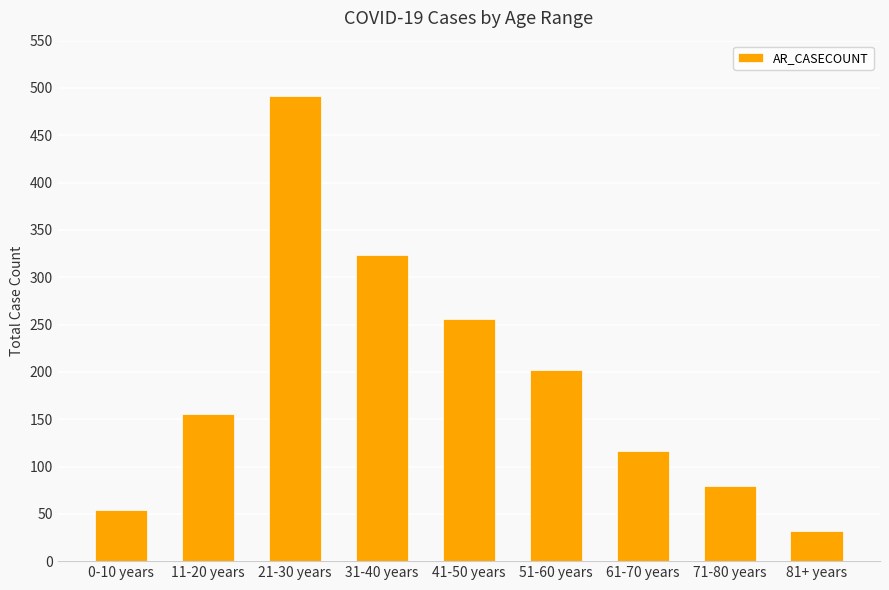

Count the number of data series in this chart.

1